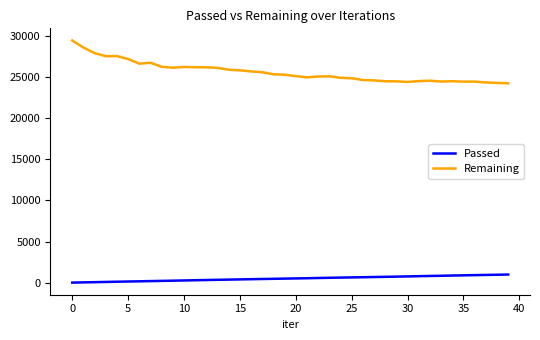

Which series has the largest total across all categories?

Remaining